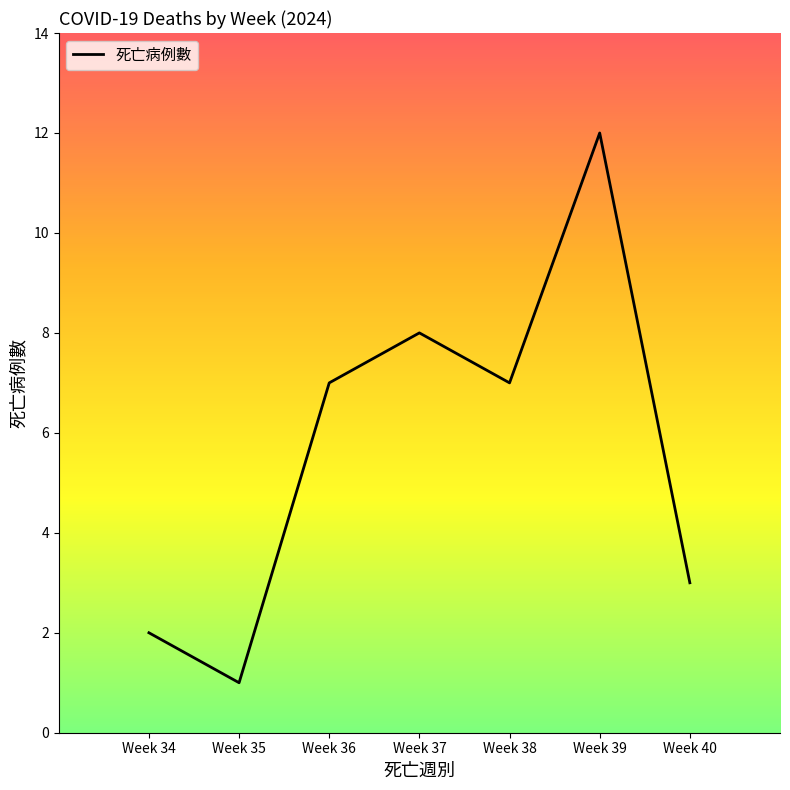

Reading left to right, what are all the values shown in this chart?

2	1	7	8	7	12	3